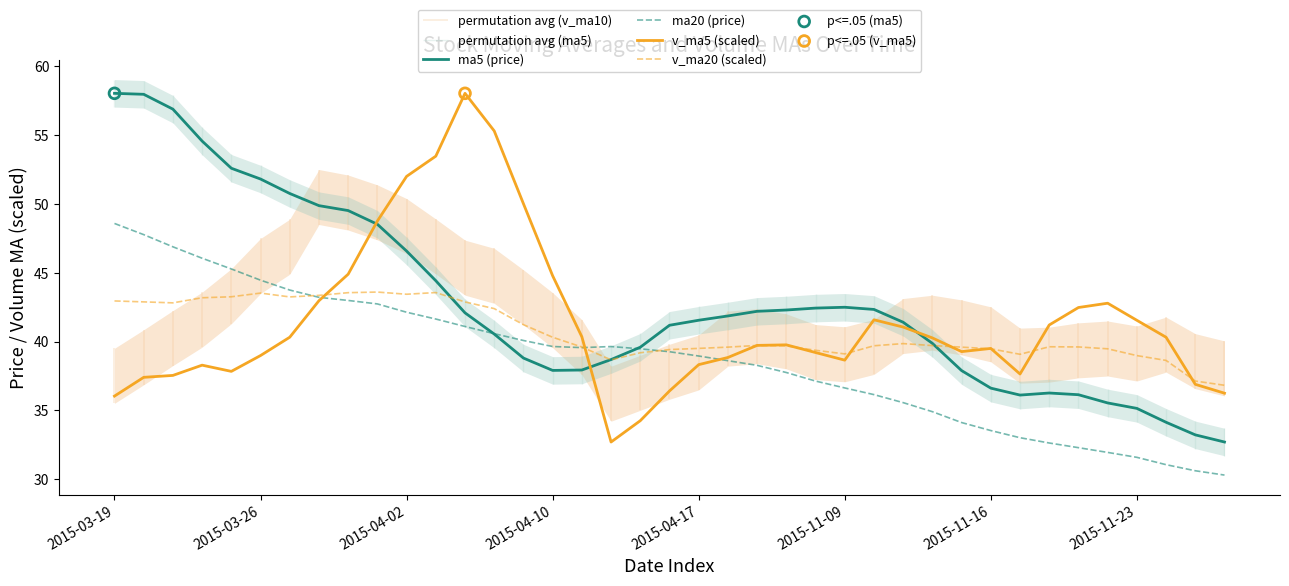

Which series has the largest Y range (max minus min)?

ma5 (price)